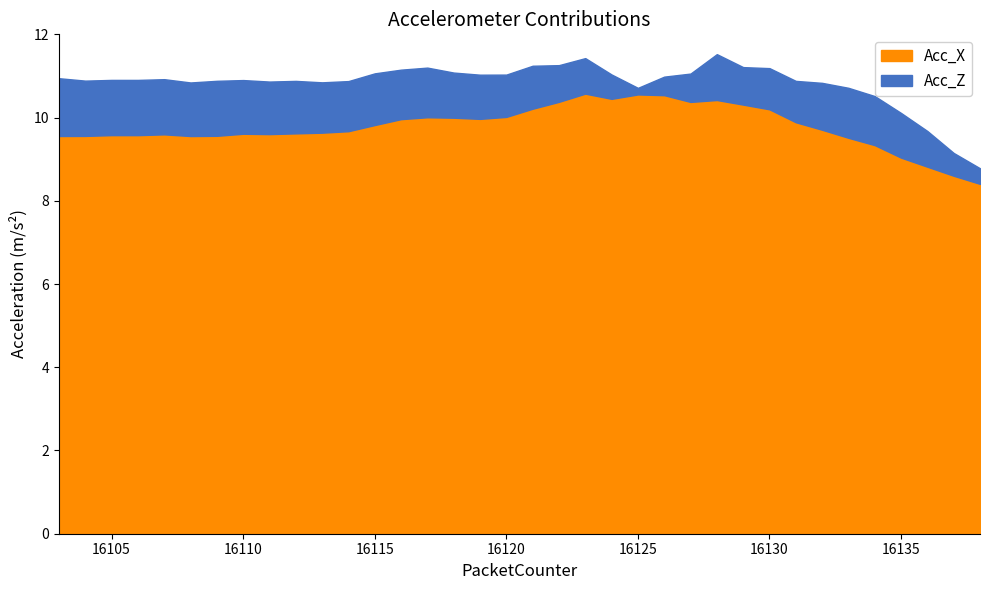

The Acc_Z series shows 0.0 at 16125. True or false?

False